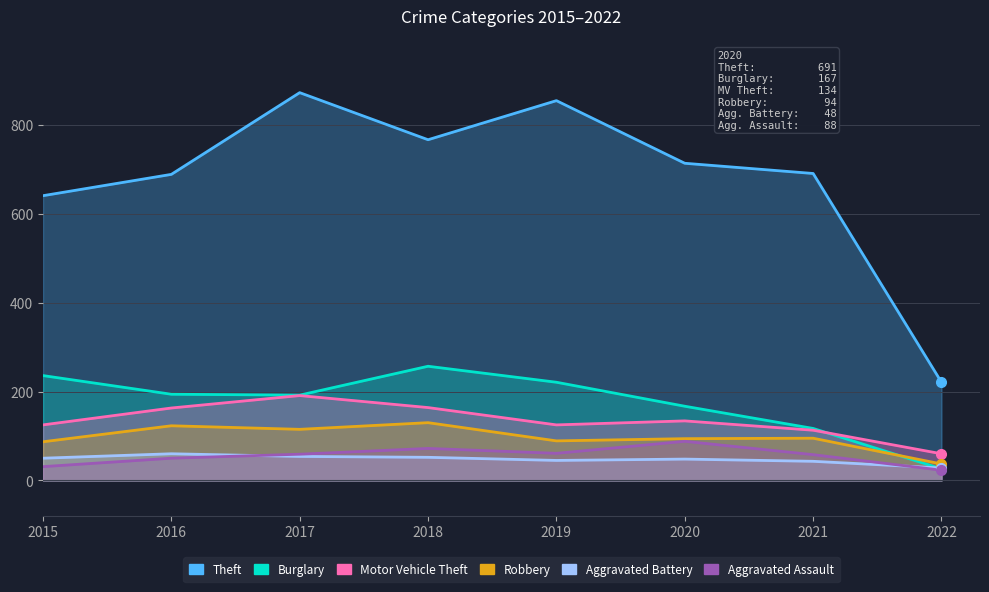

How many Aggravated Assault values are between 50 and 72?

5